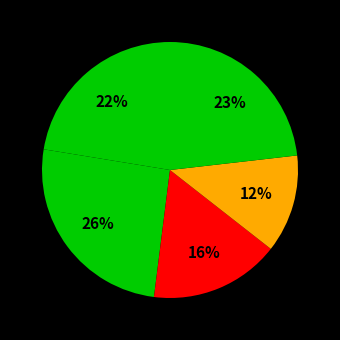

How many slices are in this pie chart?

5